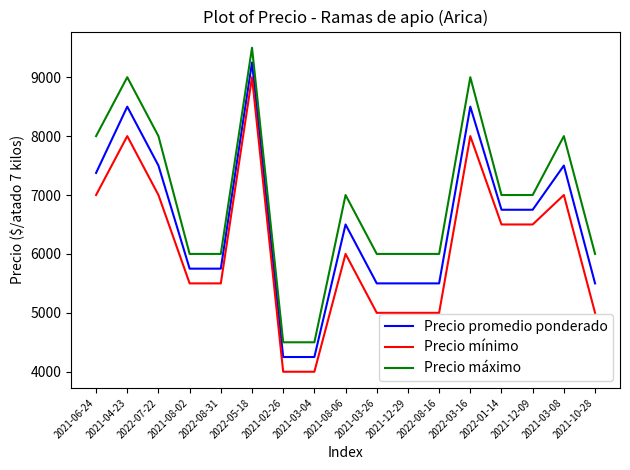

List the series in order of their peak value, highest first.

Precio máximo, Precio promedio ponderado, Precio mínimo